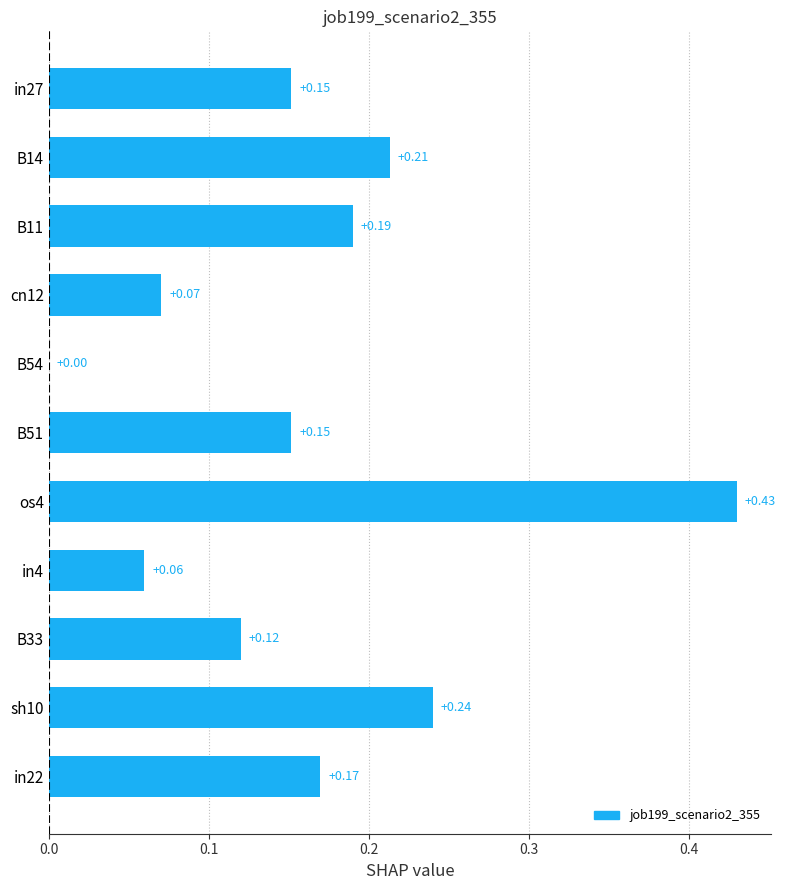

What is the change in value from os4 to in4?

-0.4